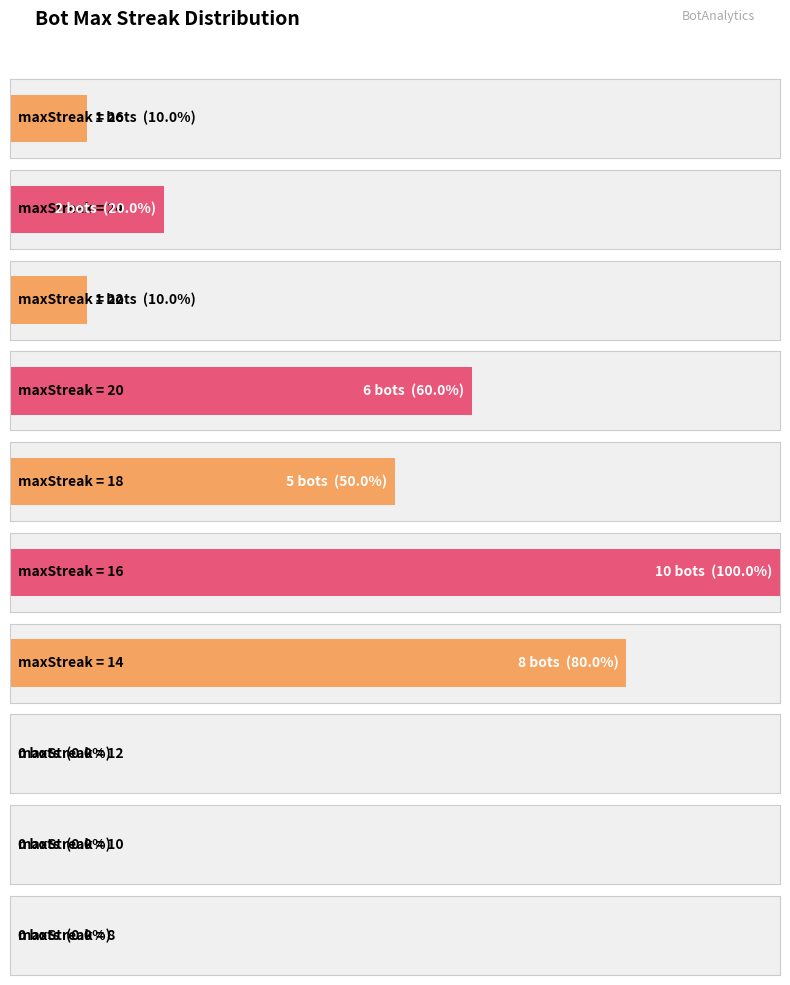

True or false: the data shows 13 at 7.

False